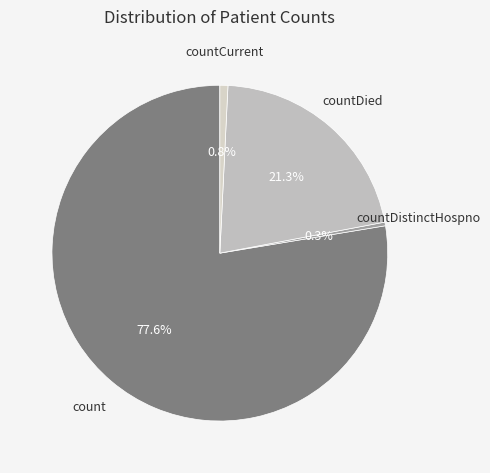

Is there any slice that represents more than half of the pie?

Yes